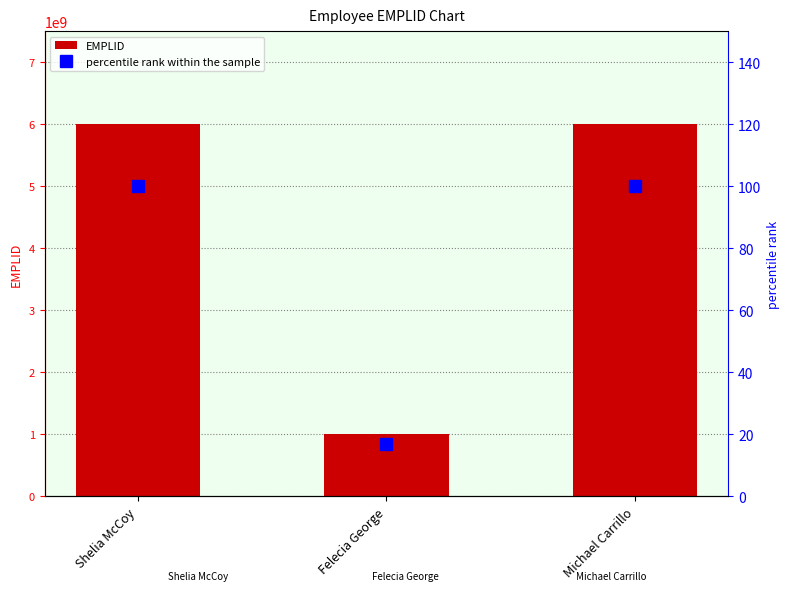

The value of EMPLID at Michael Carrillo is 6001216117.0. True or false?

True